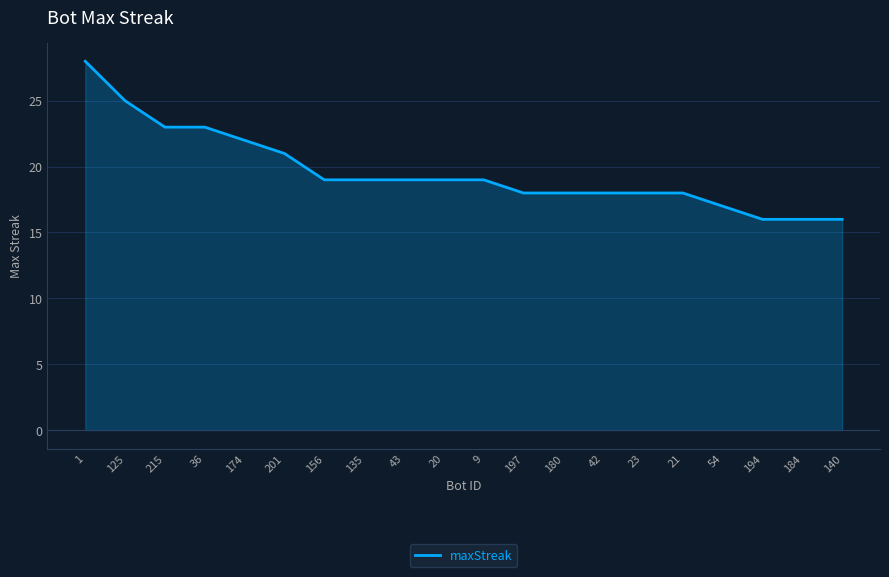

What position from the left is 1?

1